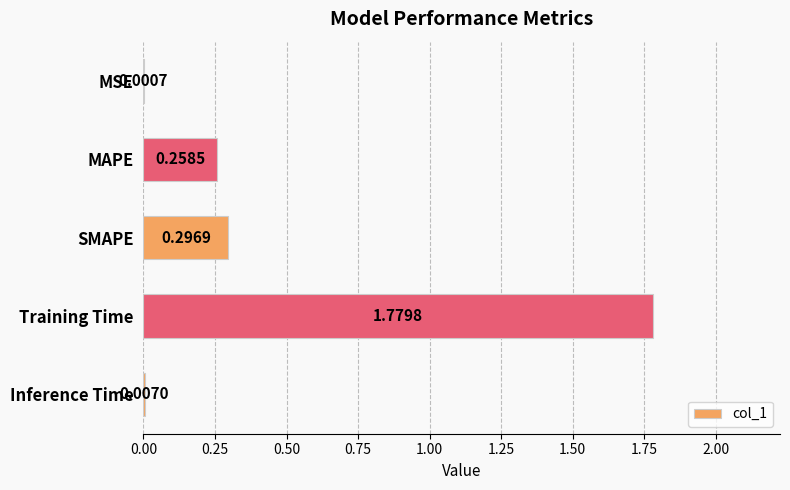

What is the change in value from Training Time to Inference Time?

-1.8